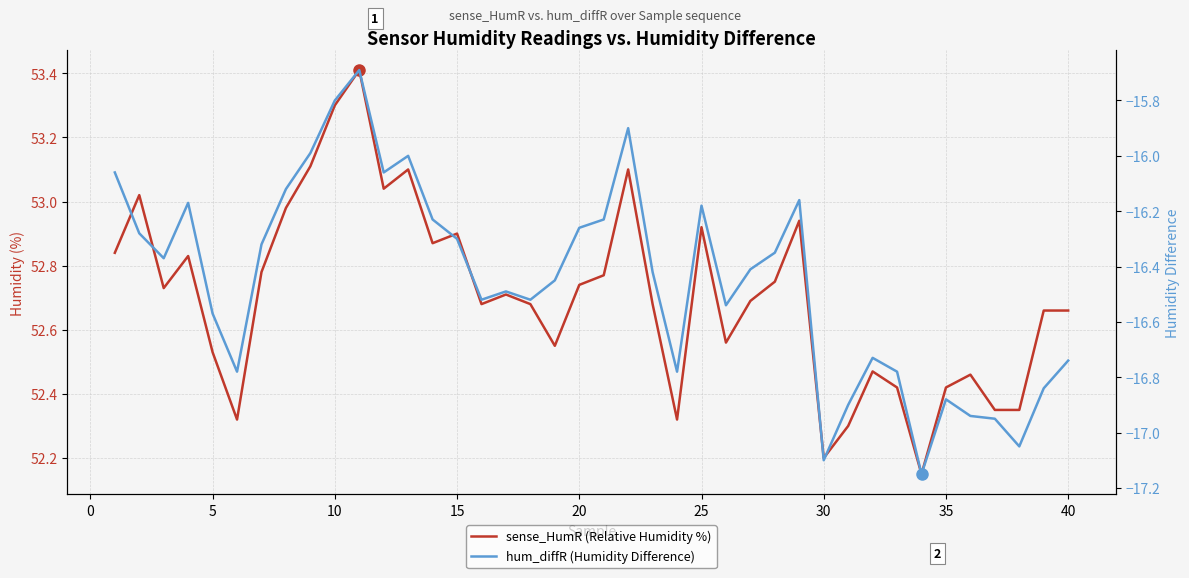

What is the sum of all hum_diffR (Humidity Difference) values?

-658.0